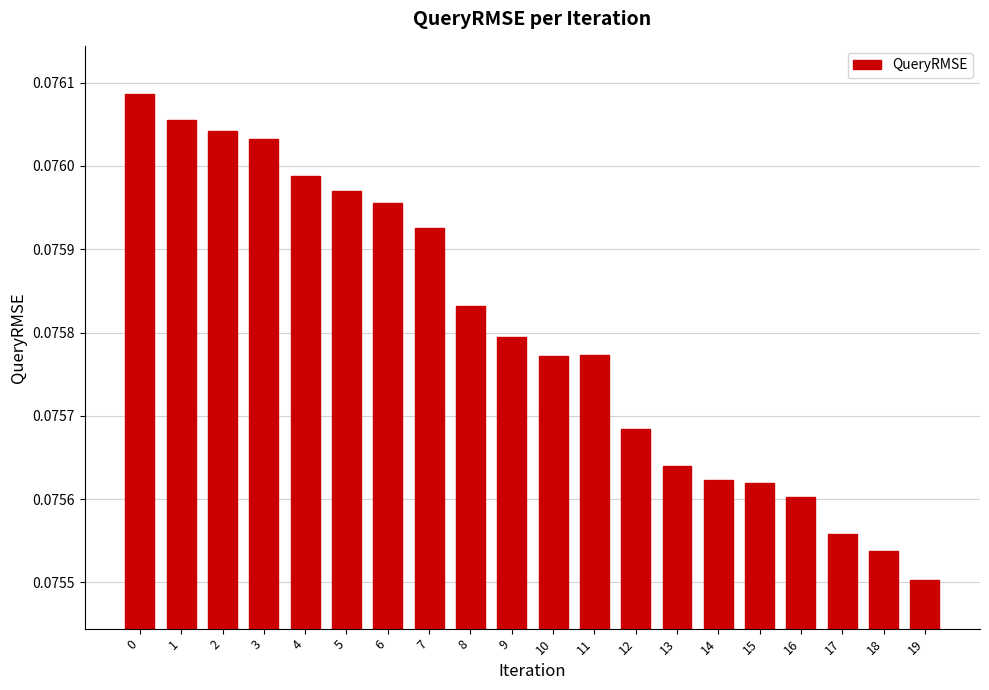

At which category does the chart reach its minimum across all series?

19